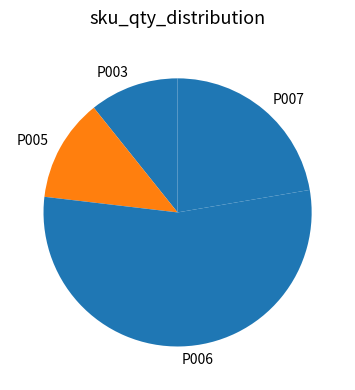

What is the majority slice?

P006